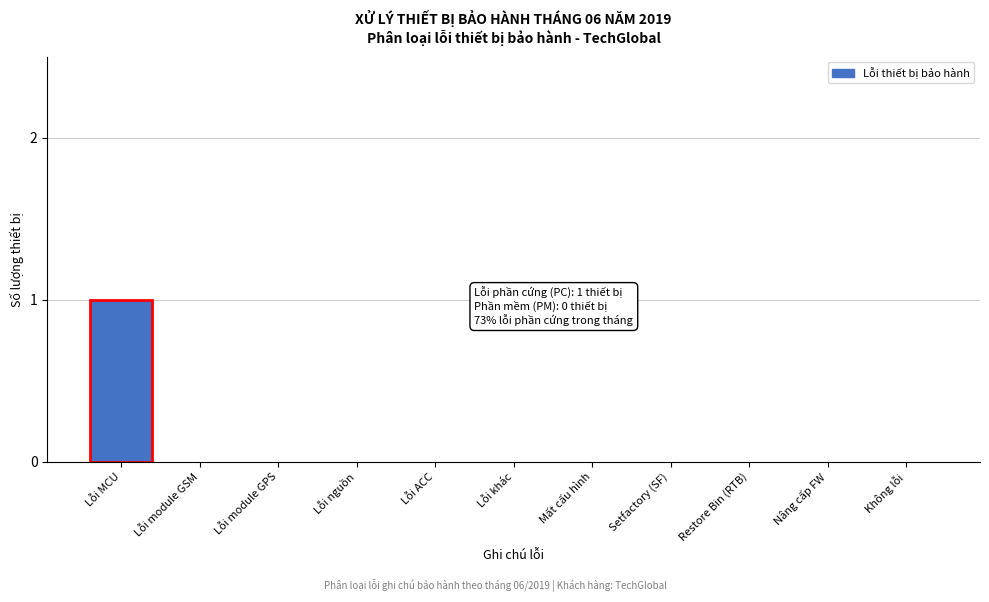

Reading right to left, transcribe all the data shown in this chart.

Không lỗi=0	Nâng cấp FW=0	Restore Bin (RTB)=0	Setfactory (SF)=0	Mất cấu hình=0	Lỗi khác=0	Lỗi ACC=0	Lỗi nguồn=0	Lỗi module GPS=0	Lỗi module GSM=0	Lỗi MCU=1